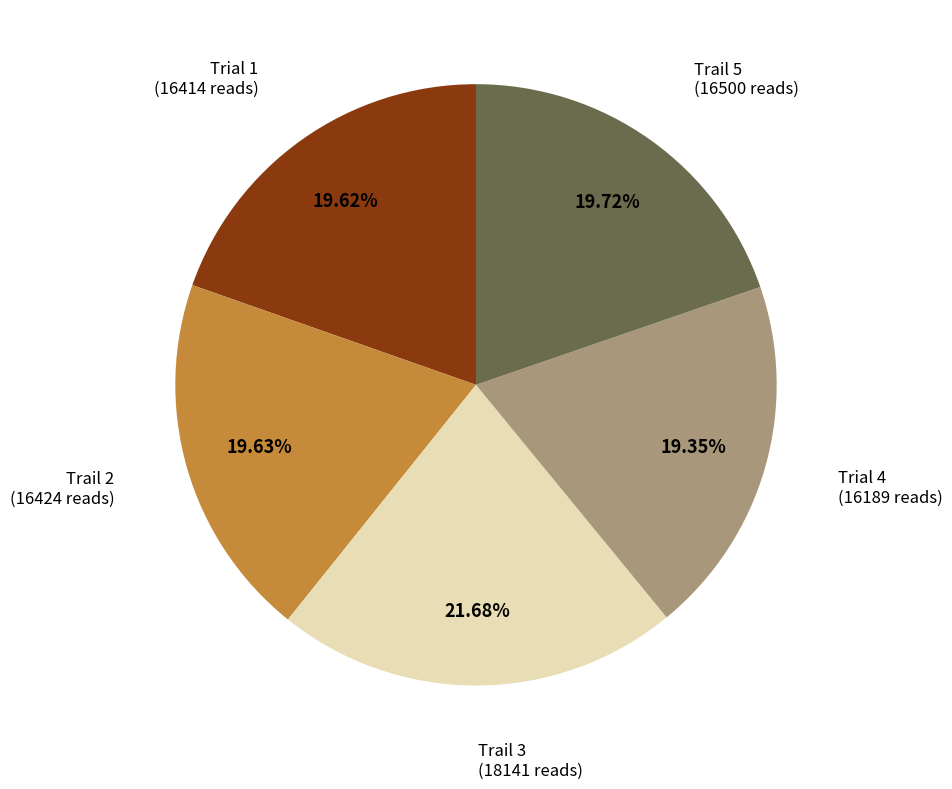

How many segments does this pie chart have?

5